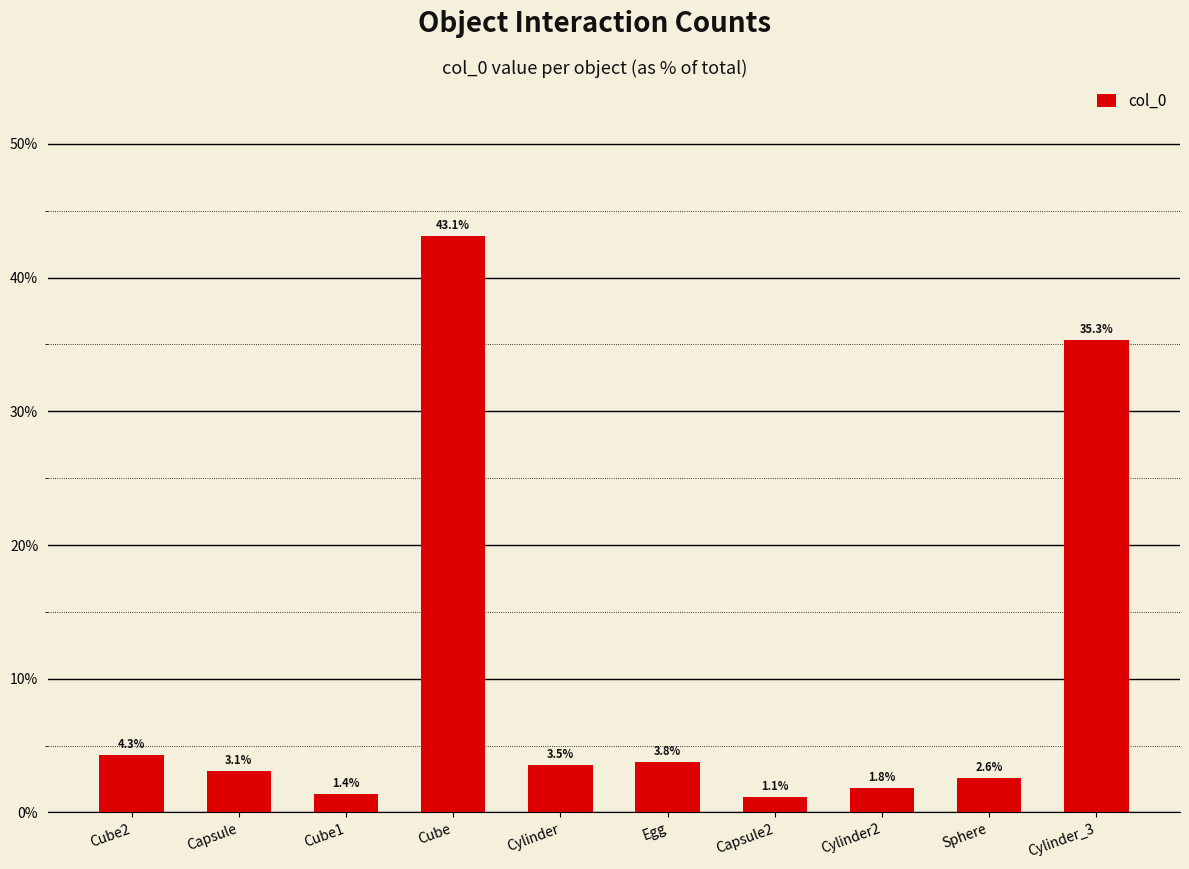

At which label does the data first exceed 3?

Cube2